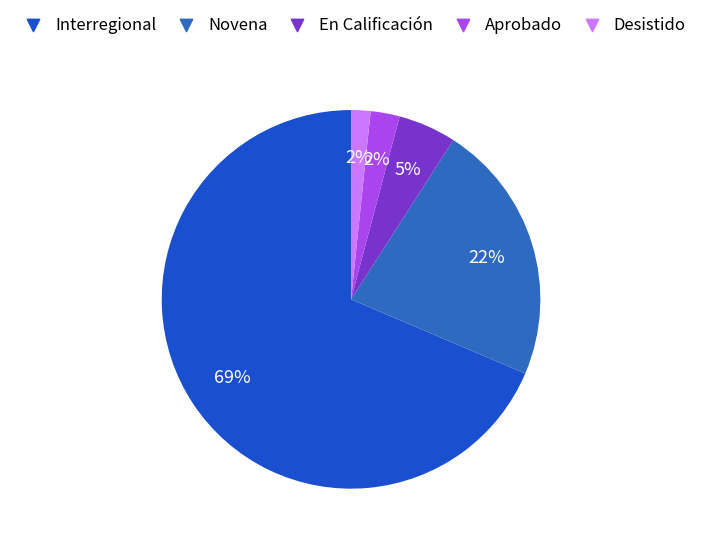

Which slice is the smallest?

Desistido